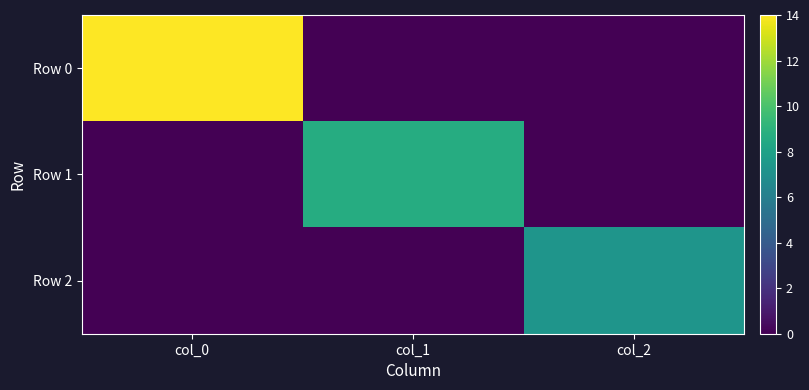

List the series in order of their peak value, lowest first.

Row 2, Row 1, Row 0